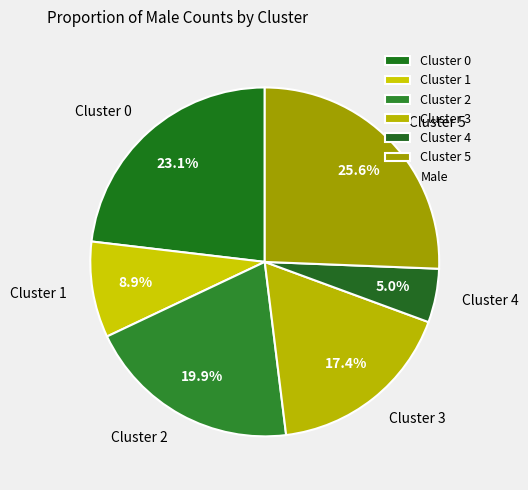

Approximately how many times larger is the value at Cluster 1 compared to Cluster 5?

0.3